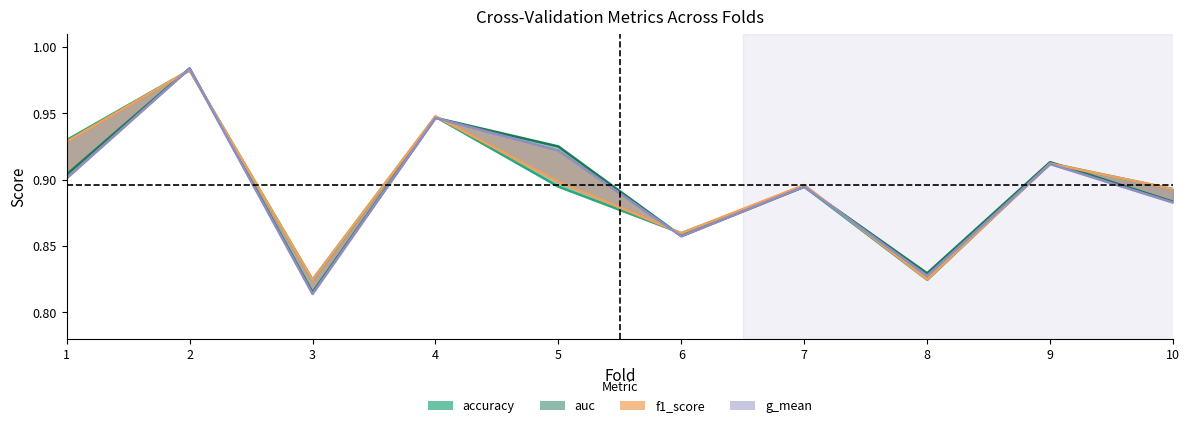

Rank the categories by g_mean value from highest to lowest.

2, 4, 5, 9, 1, 7, 10, 6, 8, 3